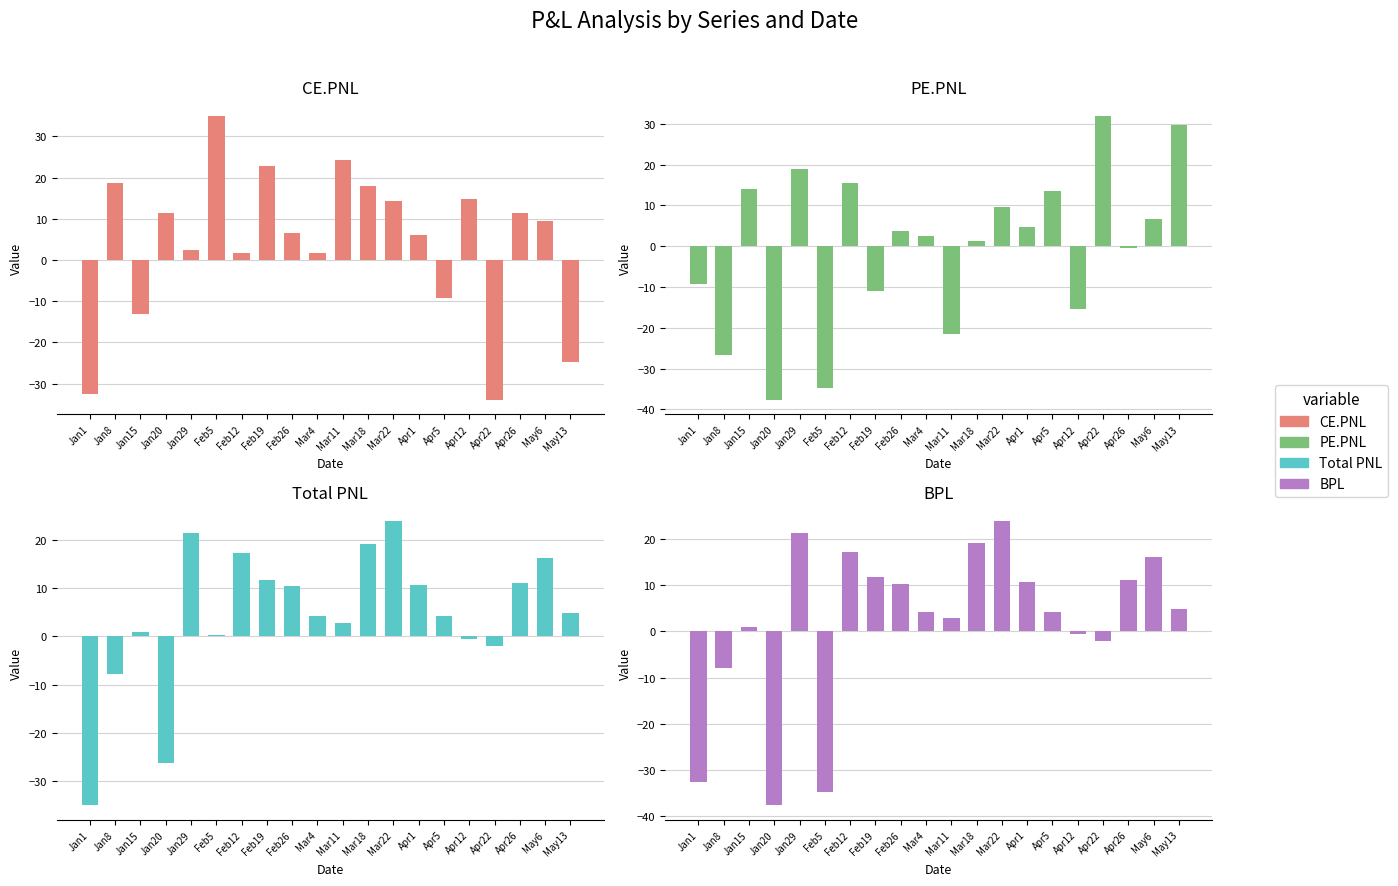

Is the value of CE.PNL at Jan8 greater than the value of PE.PNL at Apr22?

No